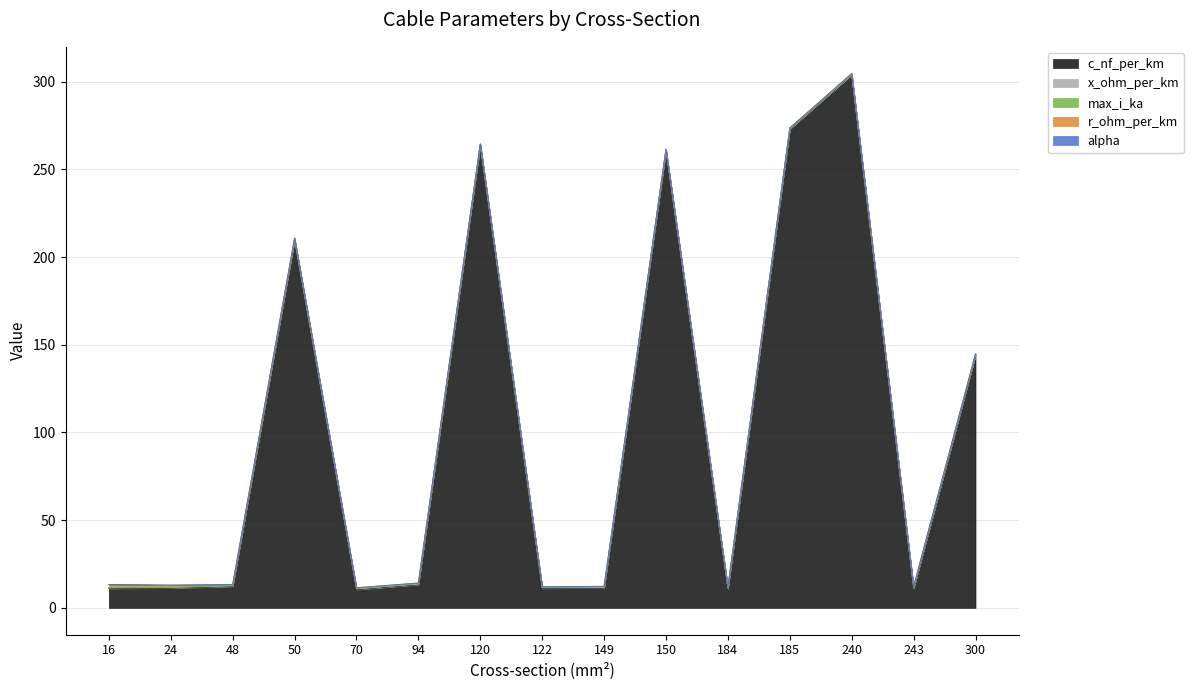

Between which two adjacent categories do r_ohm_per_km and x_ohm_per_km first intersect?

120 and 122